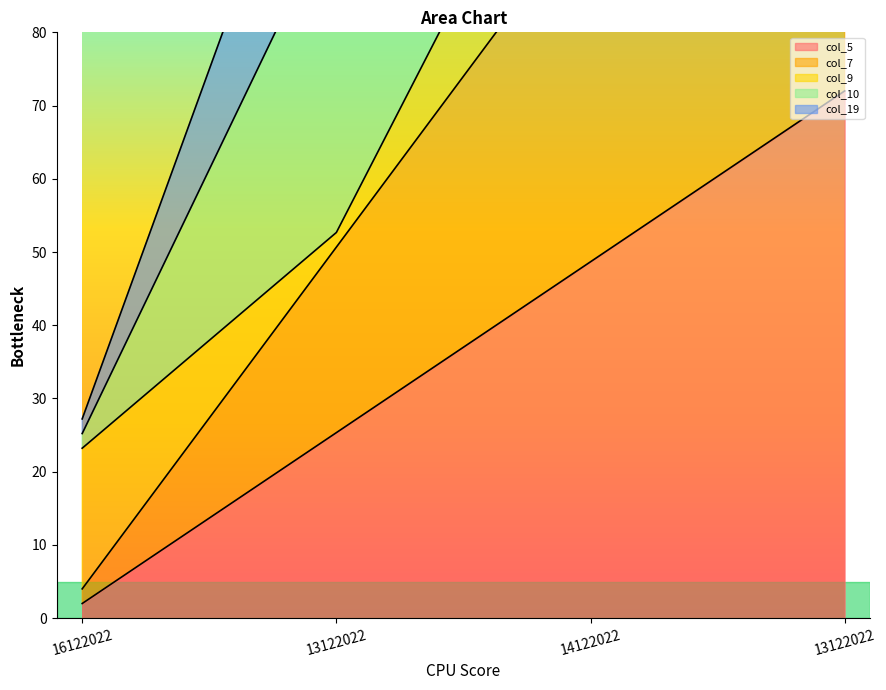

How many data points in col_5 are less than 48?

2